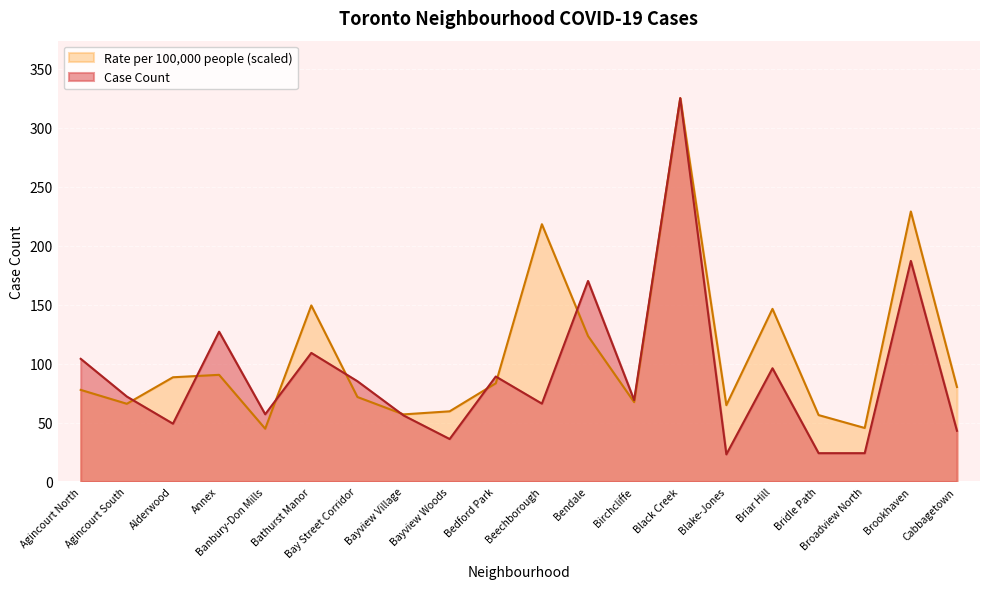

What is the sum of the Rate per 100,000 people values at Birchcliffe and Bayview Village?

124.2